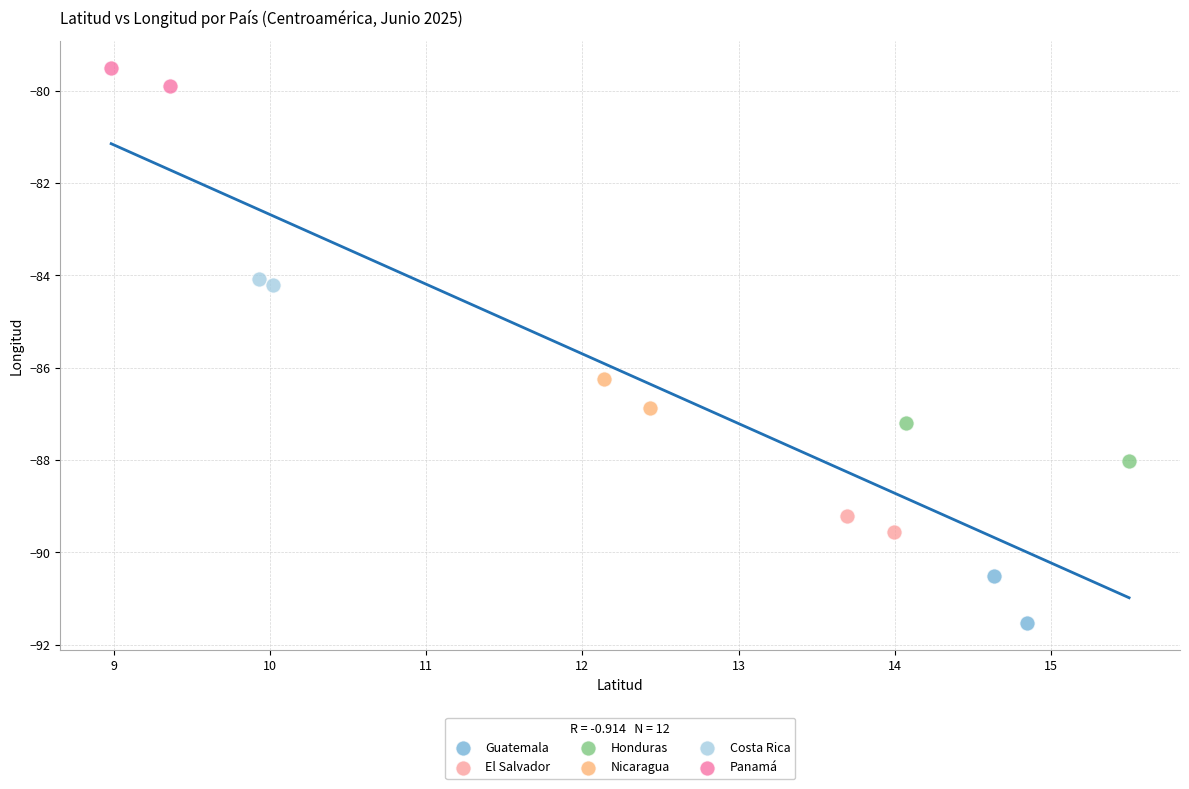

What are all the series names shown in the legend?

Guatemala, El Salvador, Honduras, Nicaragua, Costa Rica, Panamá